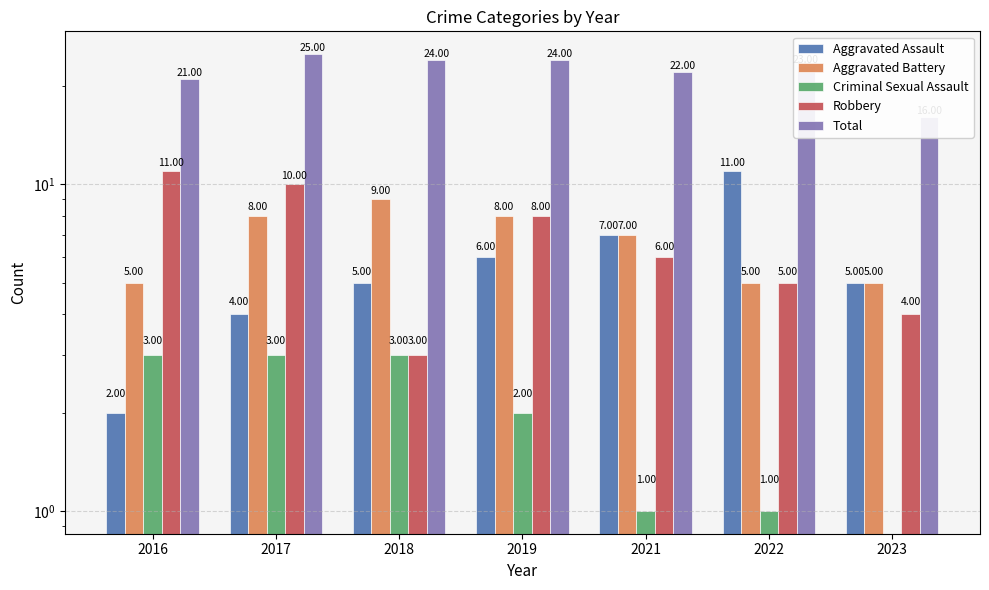

What is the value of the Criminal Sexual Assault bar at the 5th from the left?

1